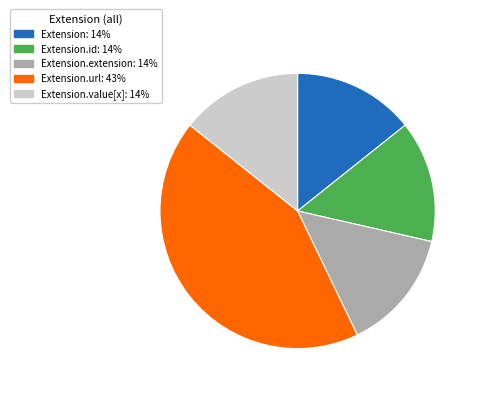

Is there a majority slice in this chart?

No